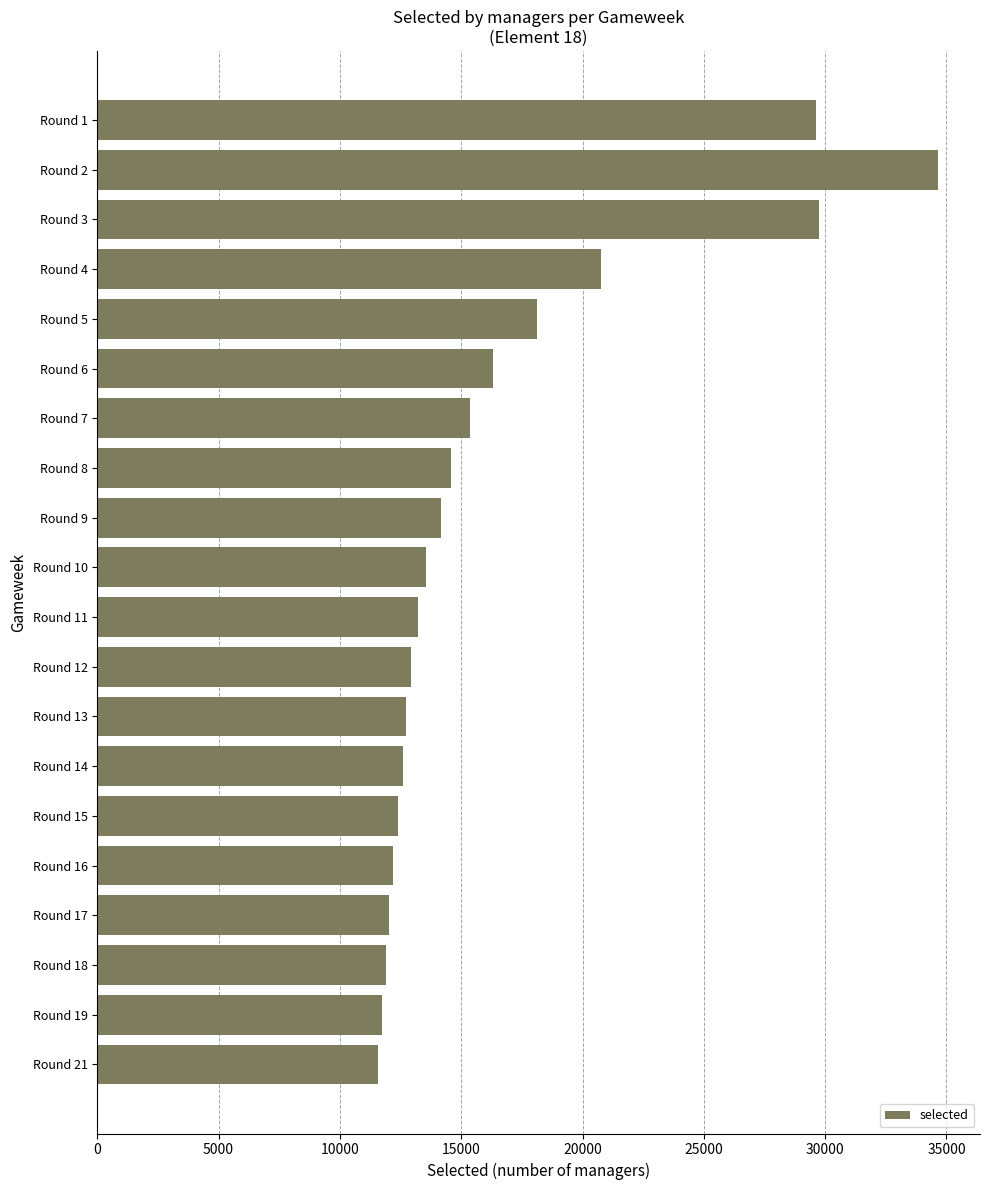

What is the difference between the maximum and minimum values?

23061